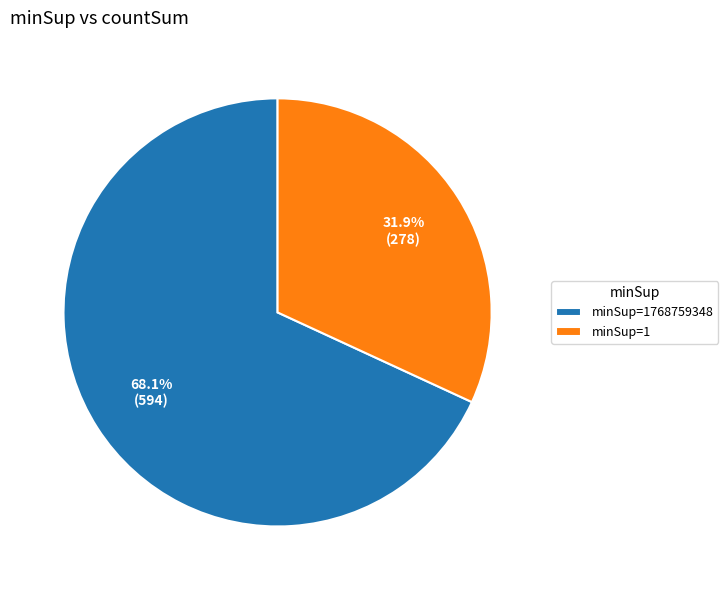

Approximately how many times larger is the value at minSup=1 compared to minSup=1768759348?

0.5